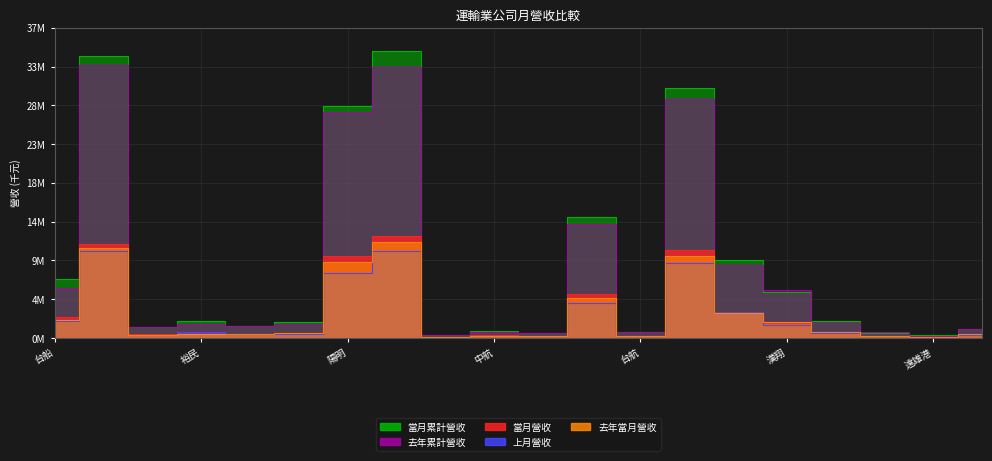

At 榮運, list the series in order from smallest to largest.

上月營收, 當月營收, 去年當月營收, 當月累計營收, 去年累計營收